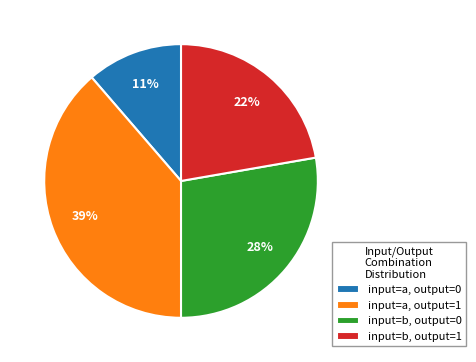

Is there a majority slice in this chart?

No